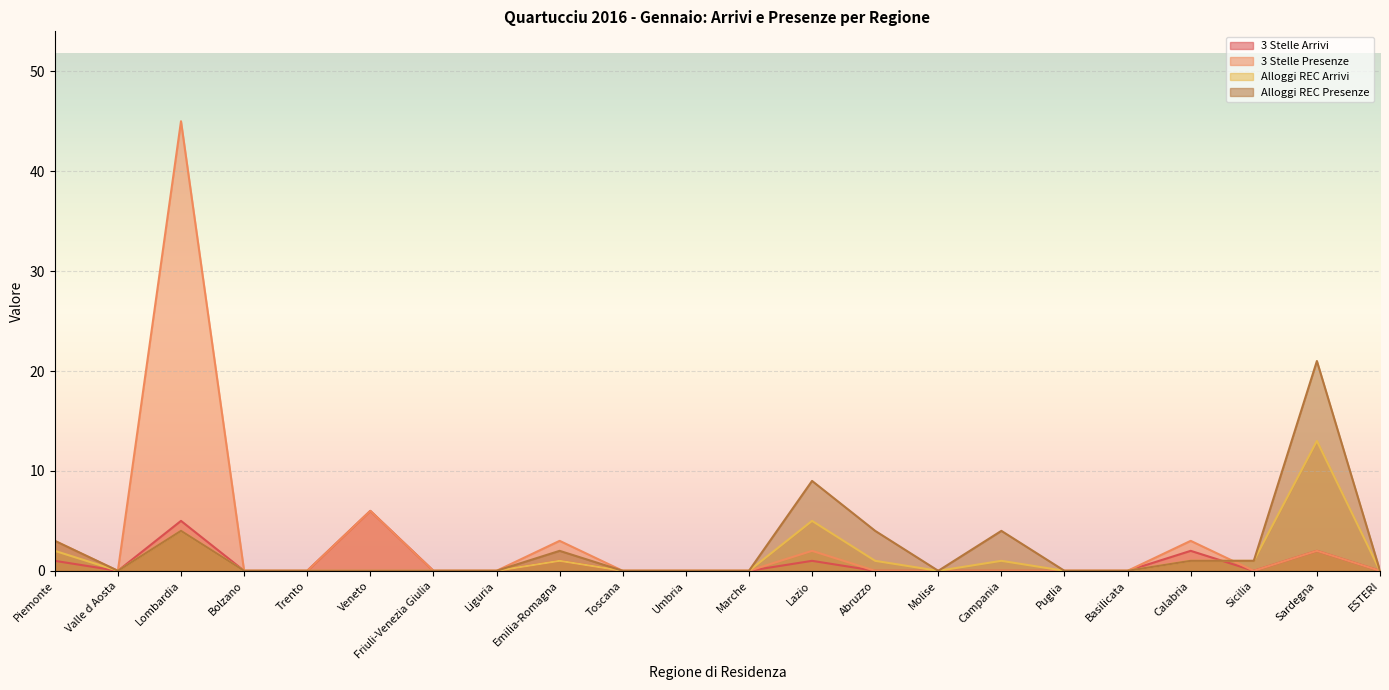

Reading left to right, list all the values displayed in this chart.

3 Stelle Arrivi: 1	0	5	0	0	6	0	0	1	0	0	0	1	0	0	0	0	0	2	0	2	0
3 Stelle Presenze: 3	0	45	0	0	6	0	0	3	0	0	0	2	0	0	0	0	0	3	0	2	0
Alloggi REC Arrivi: 2	0	4	0	0	0	0	0	1	0	0	0	5	1	0	1	0	0	1	1	13	0
Alloggi REC Presenze: 3	0	4	0	0	0	0	0	2	0	0	0	9	4	0	4	0	0	1	1	21	0